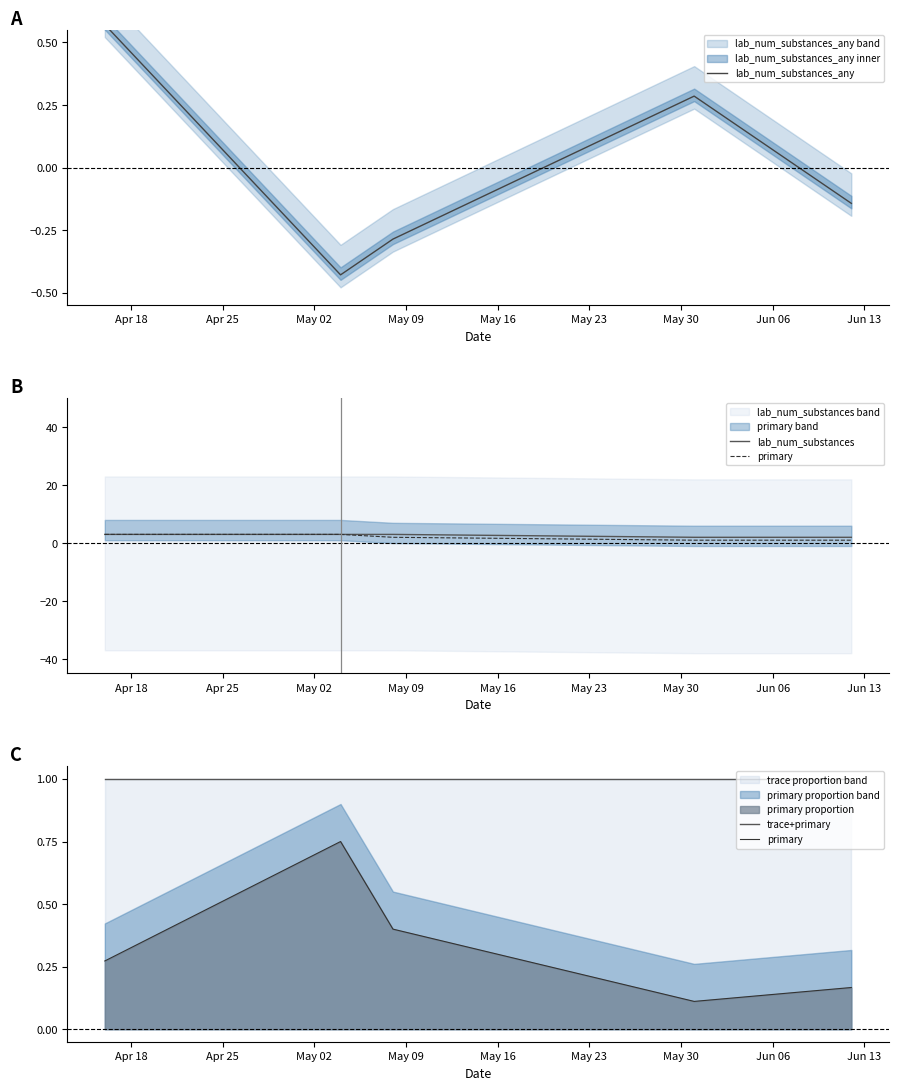

True or false: trace+primary has a value of 1.0 at Apr 18.

True